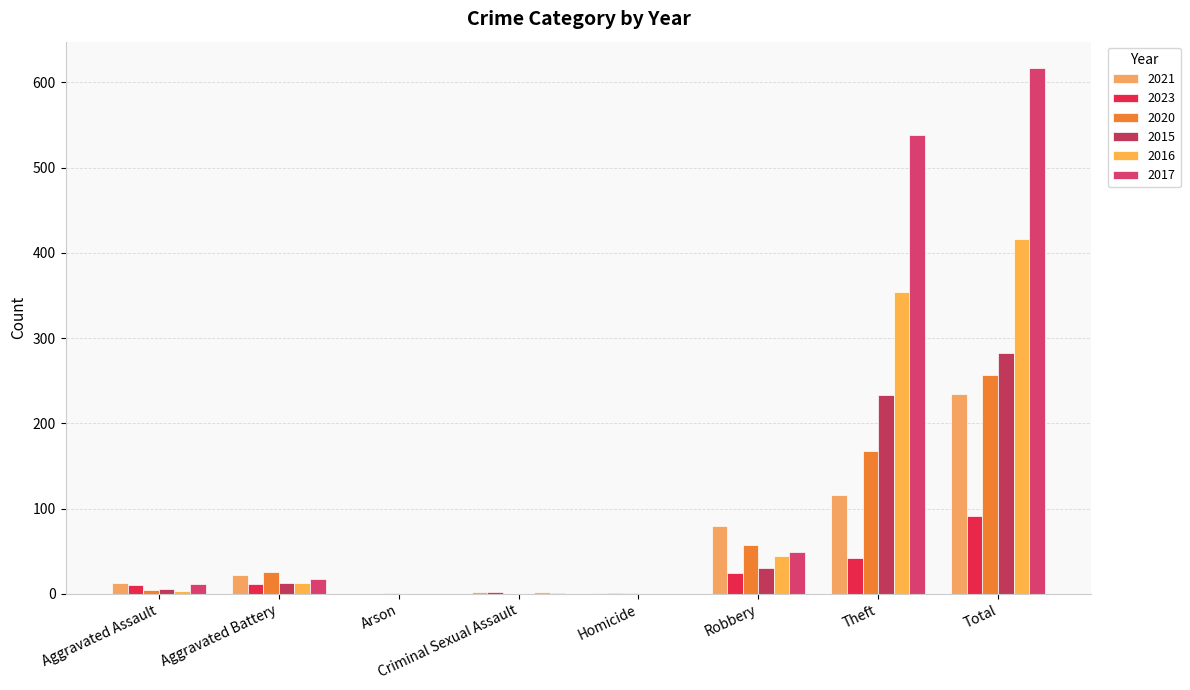

Between Homicide and Theft, which is larger?

Theft